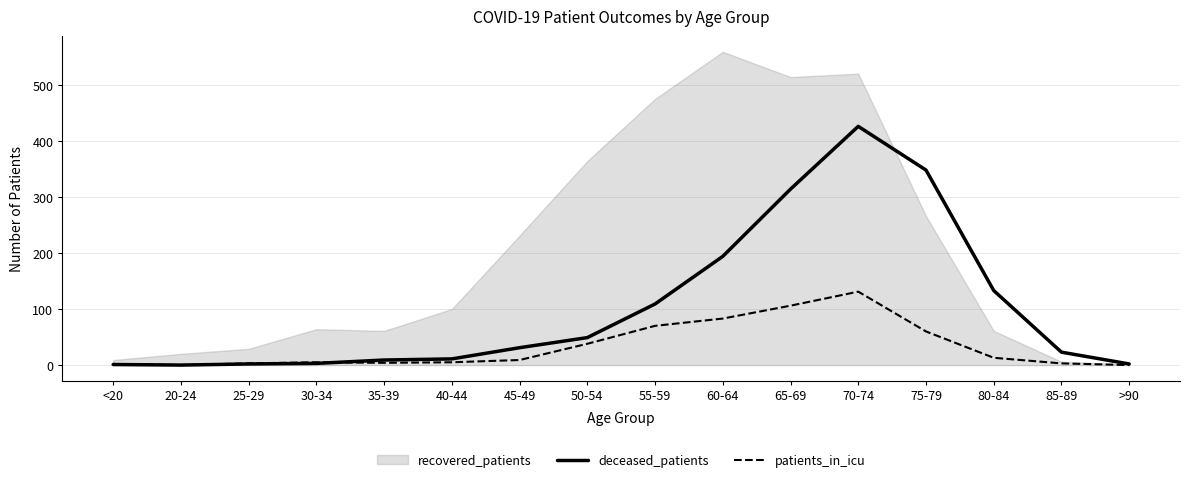

At which category does deceased_patients reach its first local peak?

70-74